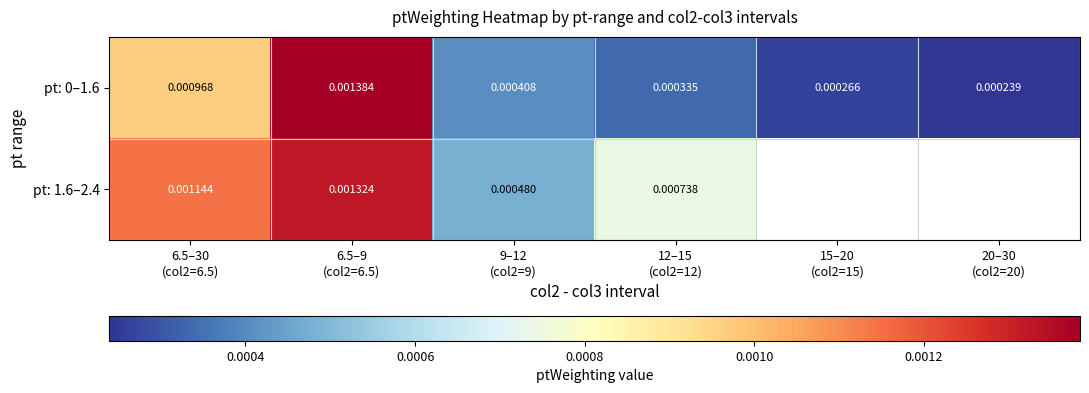

The pt: 0–1.6 series shows 0.0 at 20–30 (col2=20). True or false?

False